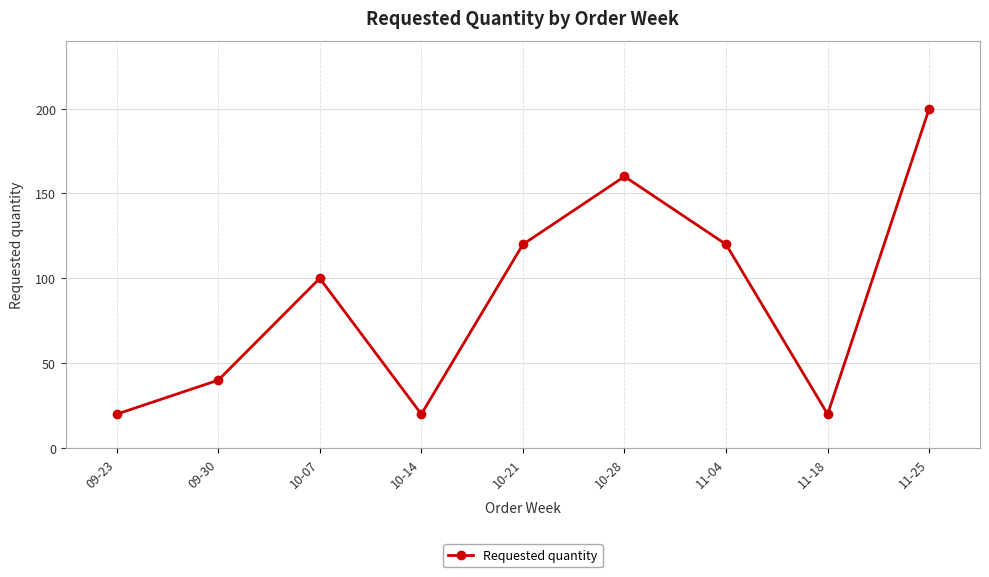

What position from the right is 11-18?

2